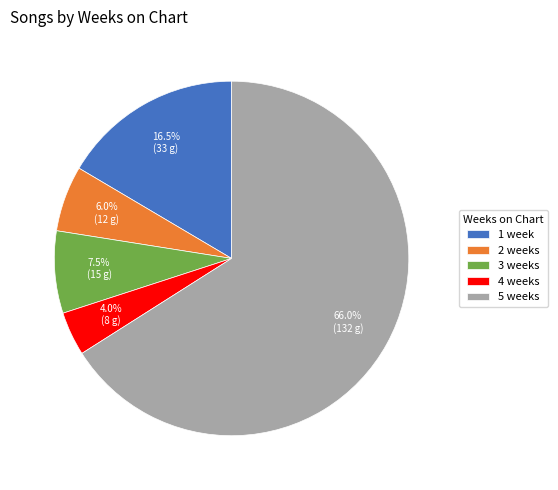

Which slice represents more than half of the pie?

5 weeks